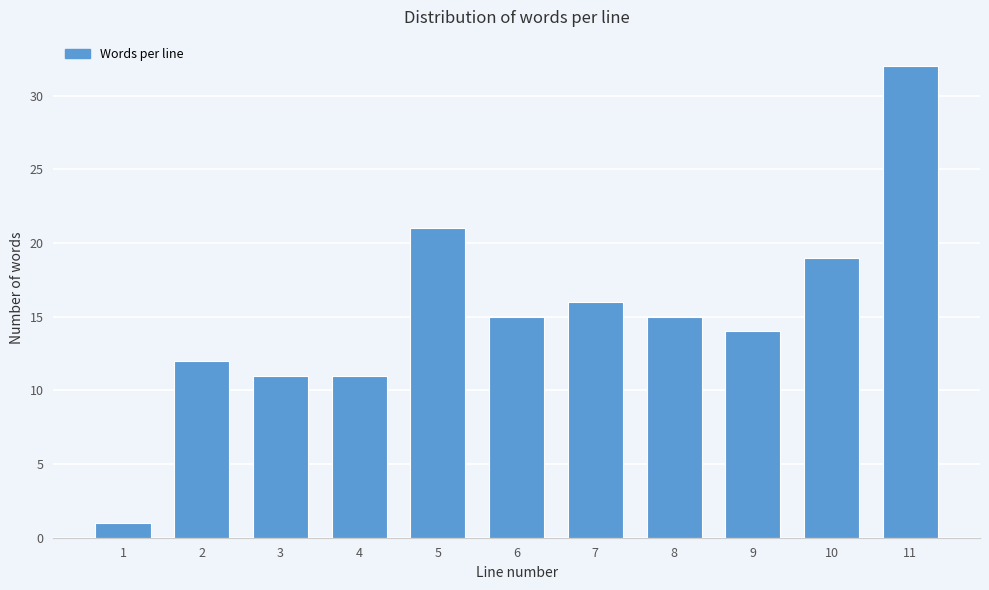

Reading right to left, list all the values displayed in this chart.

32	19	14	15	16	15	21	11	11	12	1